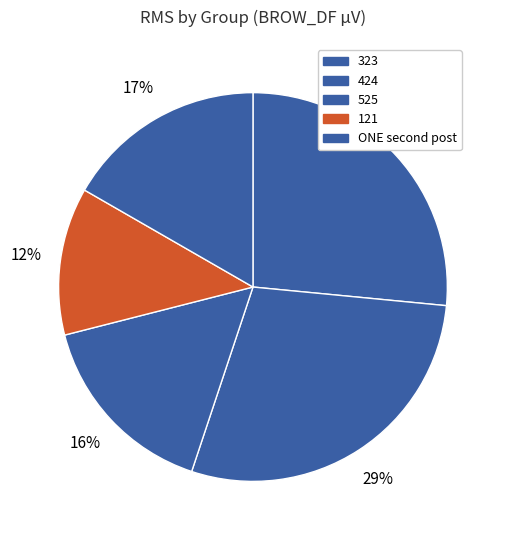

How many slices are in this pie chart?

5